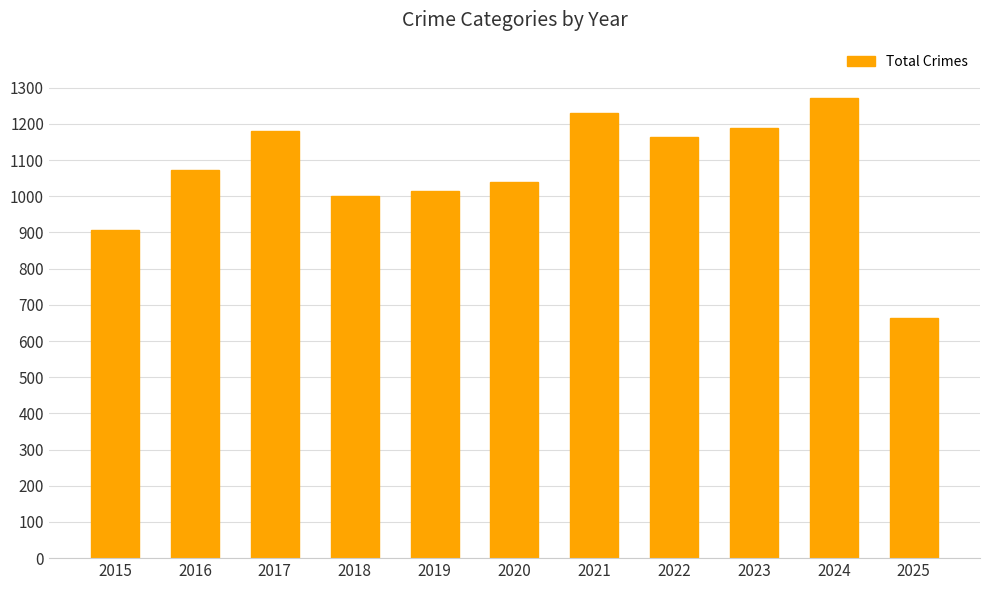

Where is the data nearest to the value 968?

2018